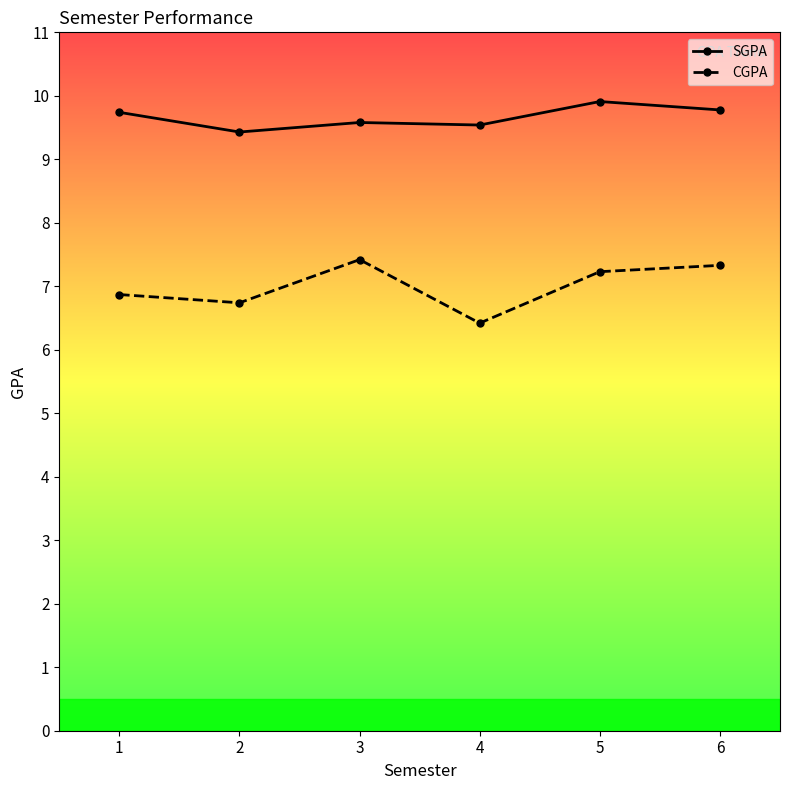

Is the value of CGPA at 6 greater than the value of SGPA at 2?

No